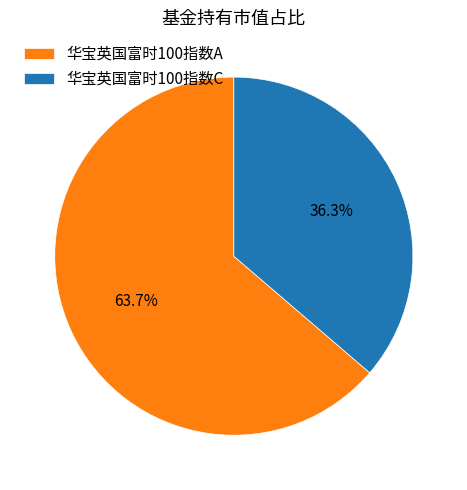

Is the sum of 华宝英国富时100指数A and 华宝英国富时100指数C greater than half?

Yes